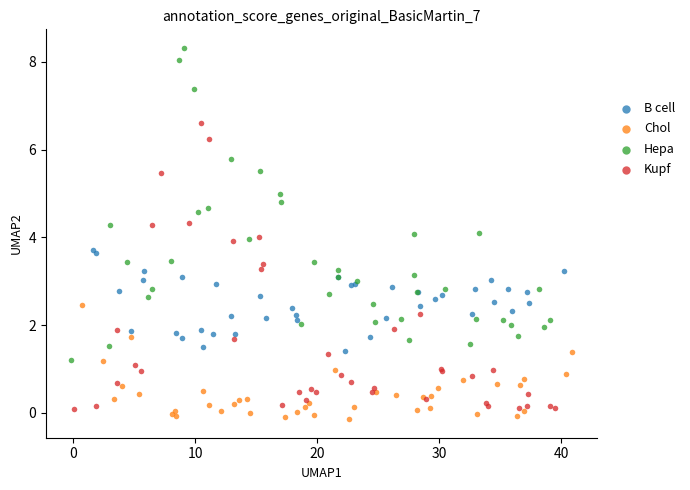

What are all the series names shown in the legend?

B cell, Chol, Hepa, Kupf